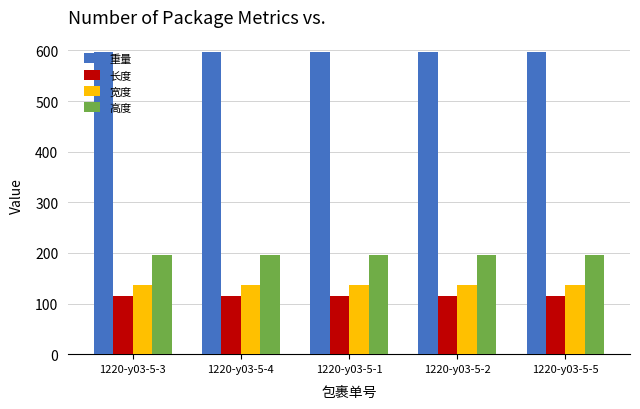

Which series has the largest total across all categories?

重量